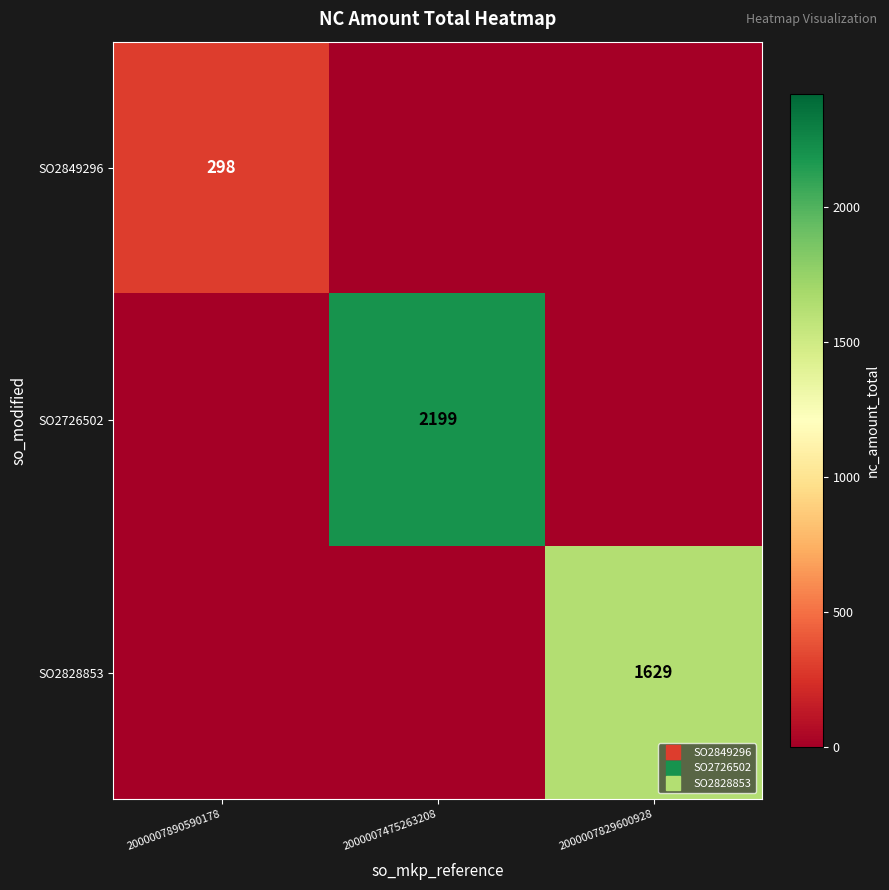

At which label does SO2828853 reach its minimum?

2000007890590178